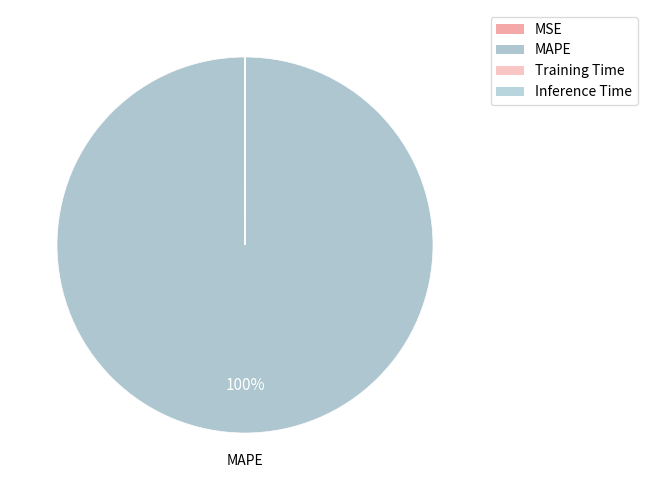

Is MAPE the majority of the pie?

Yes